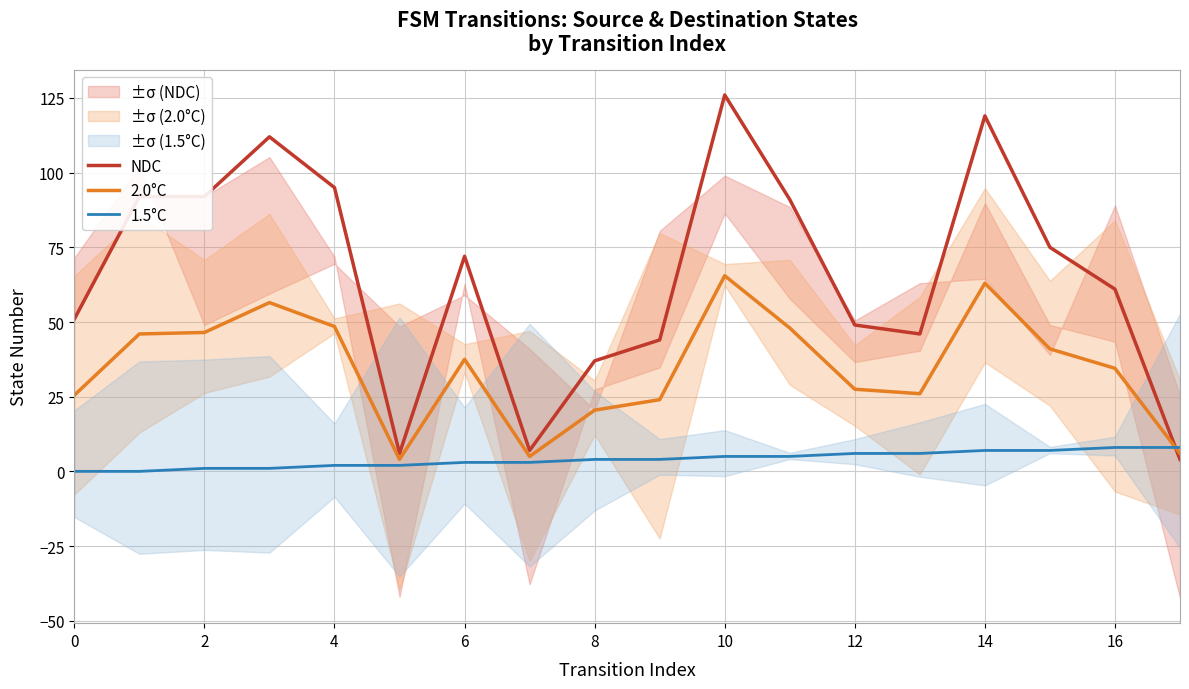

Where do 1.5°C and 2.0°C first cross each other?

16 and 17